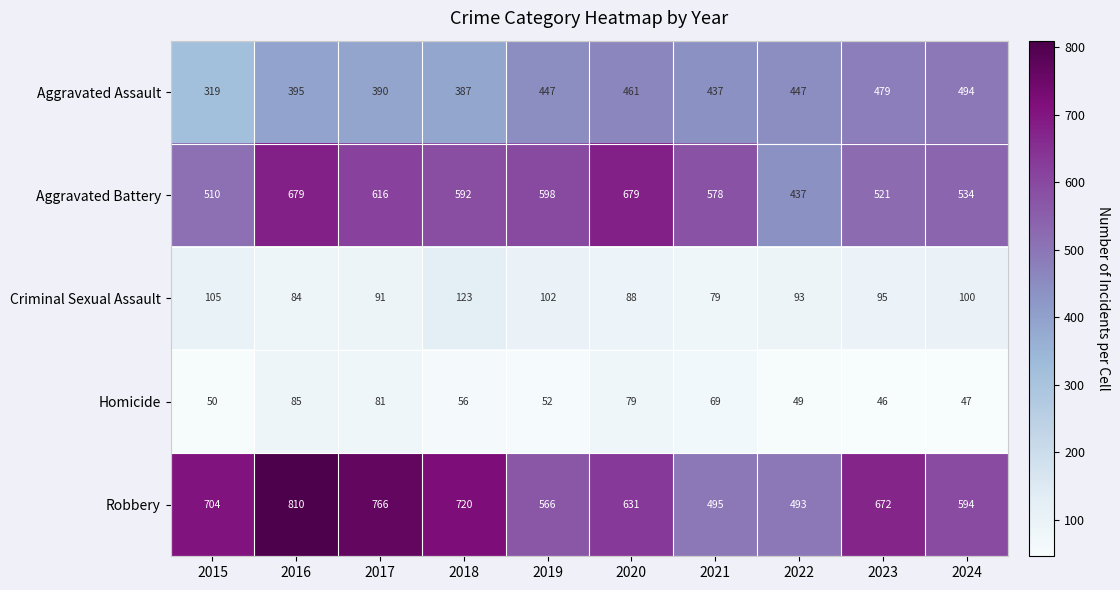

How many distinct data groups are displayed?

5